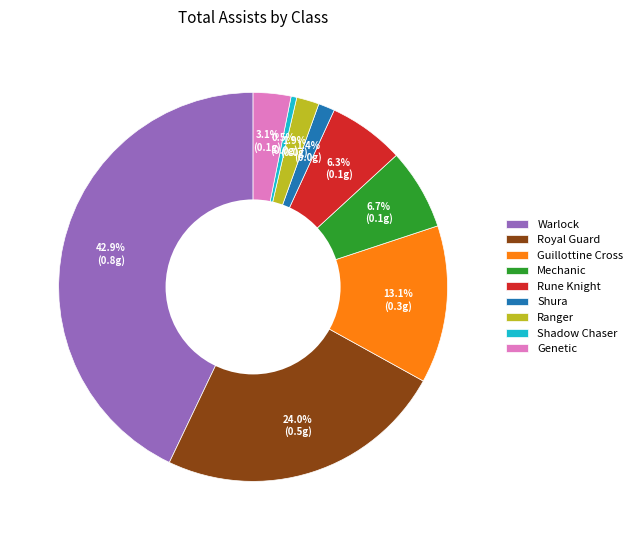

Which category has the biggest portion of the pie?

Warlock